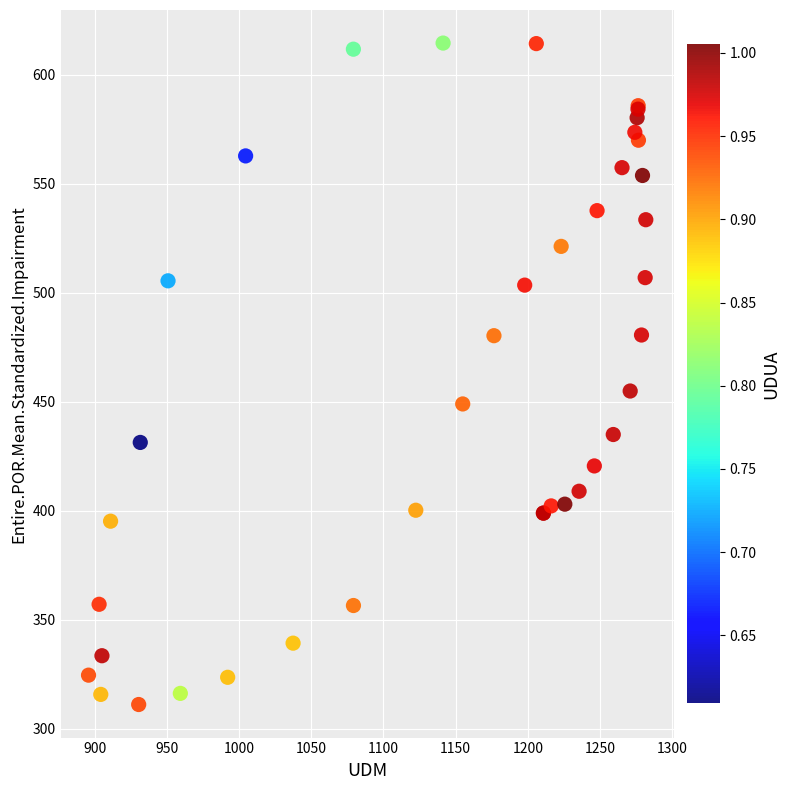

What Y value in the scatter plot is closest to 462?

454.9